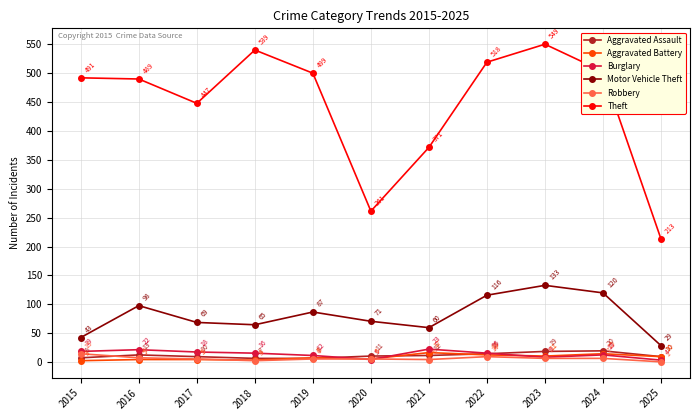

What is the total value across all series at 2015?

579